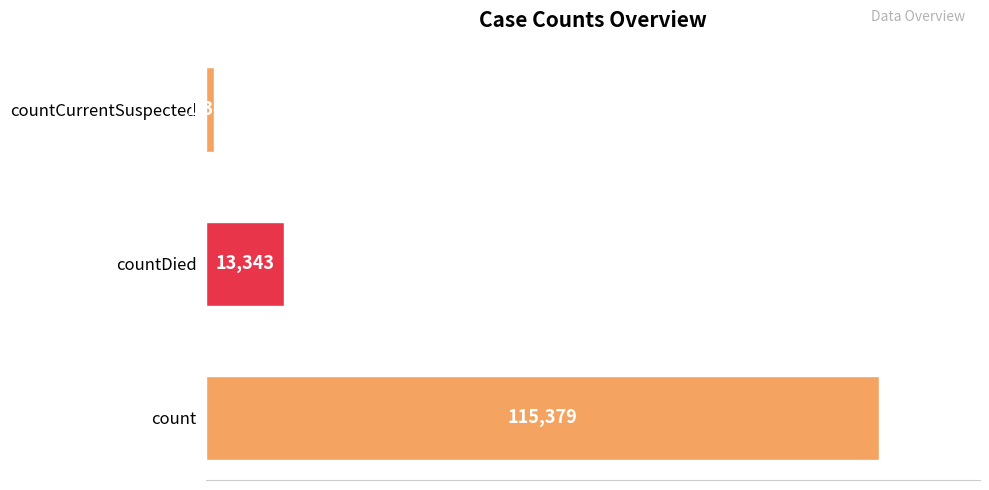

What is the change in value from countDied to countCurrentSuspected?

-11960